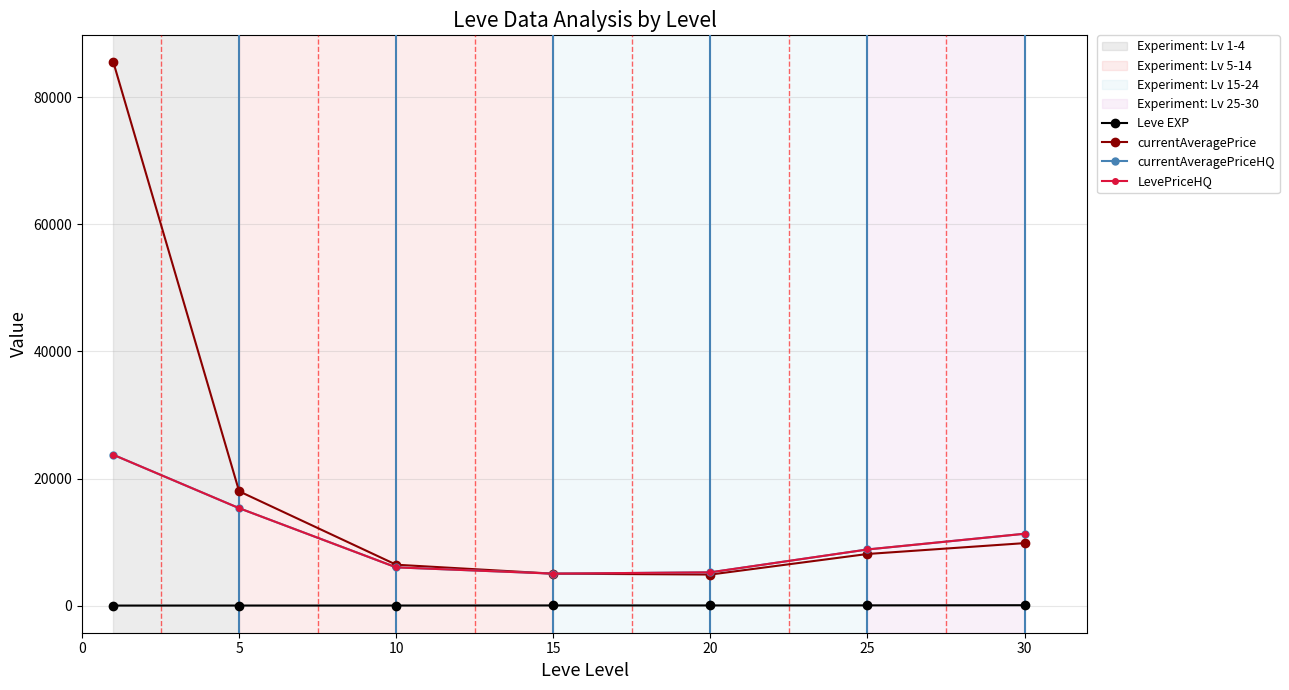

What is the difference between the second highest and second lowest values in the Leve EXP series?

28.5